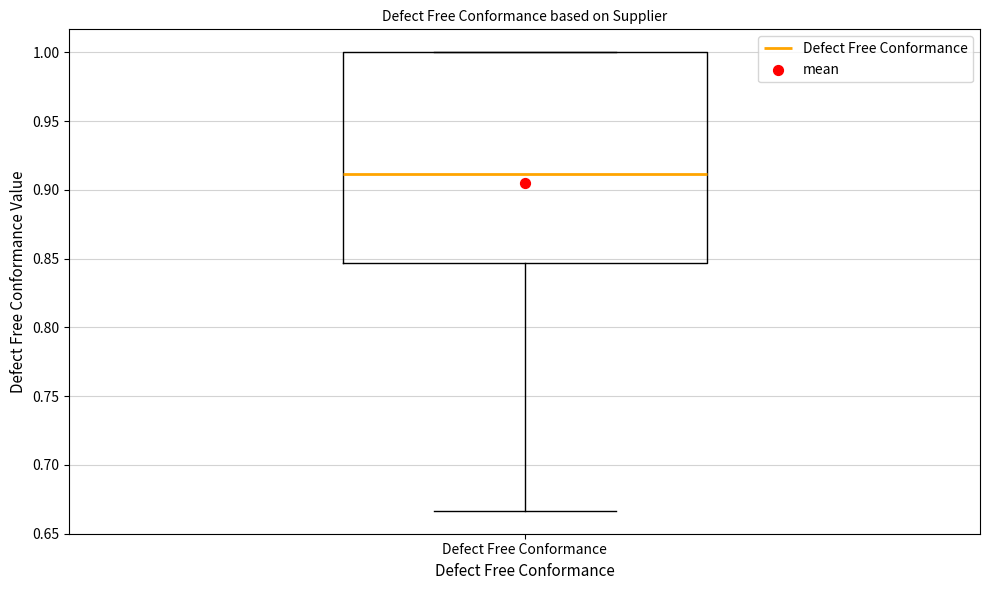

Where does the lower whisker of the box for Defect Free Conformance end on the y-axis? The values are not printed on the chart, so give them approximately, as read against the axis.

0.665